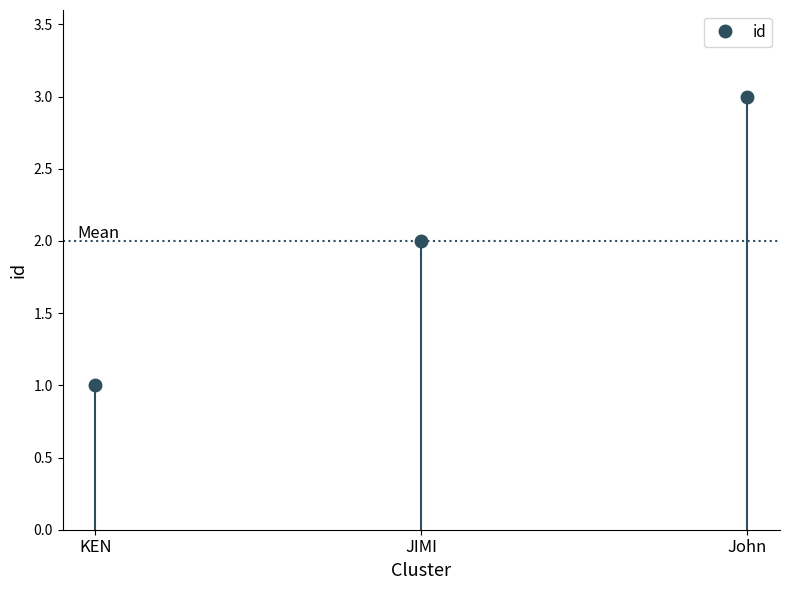

What is the smallest value displayed?

1